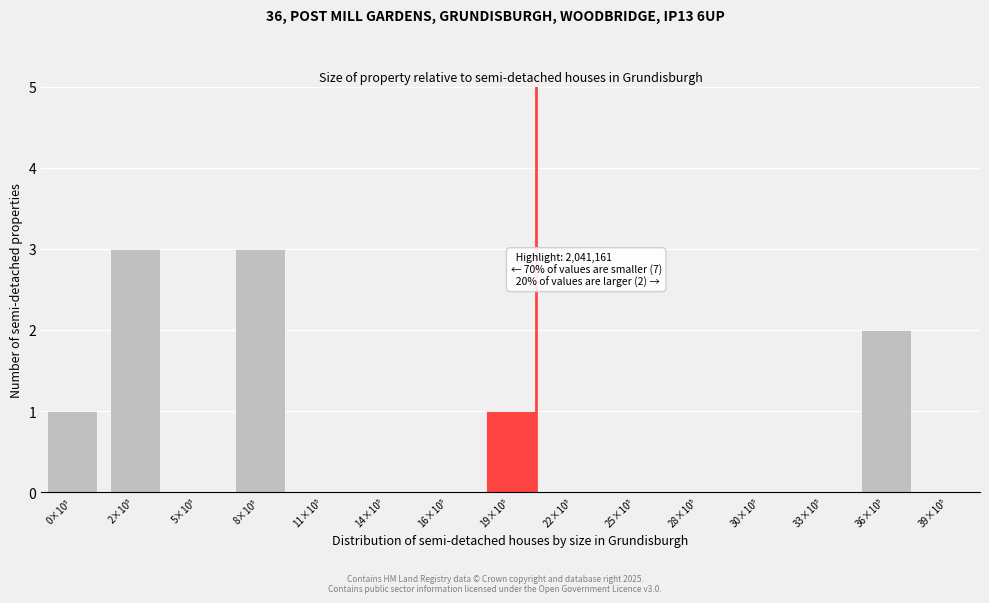

What is the sum of all values?

10